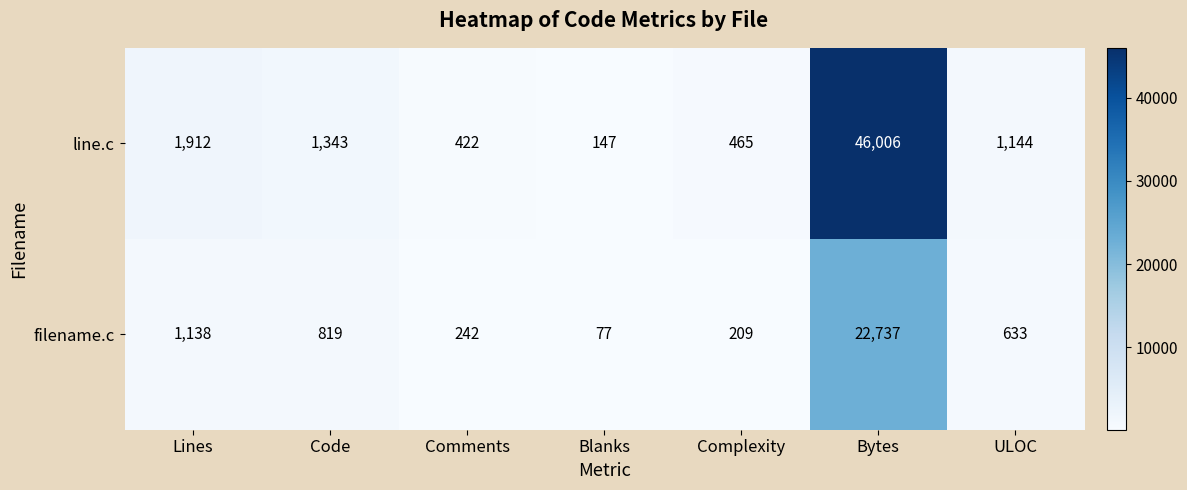

Reading left to right, list all the values displayed in this chart.

line.c: 1912	1343	422	147	465	46006	1144
filename.c: 1138	819	242	77	209	22737	633